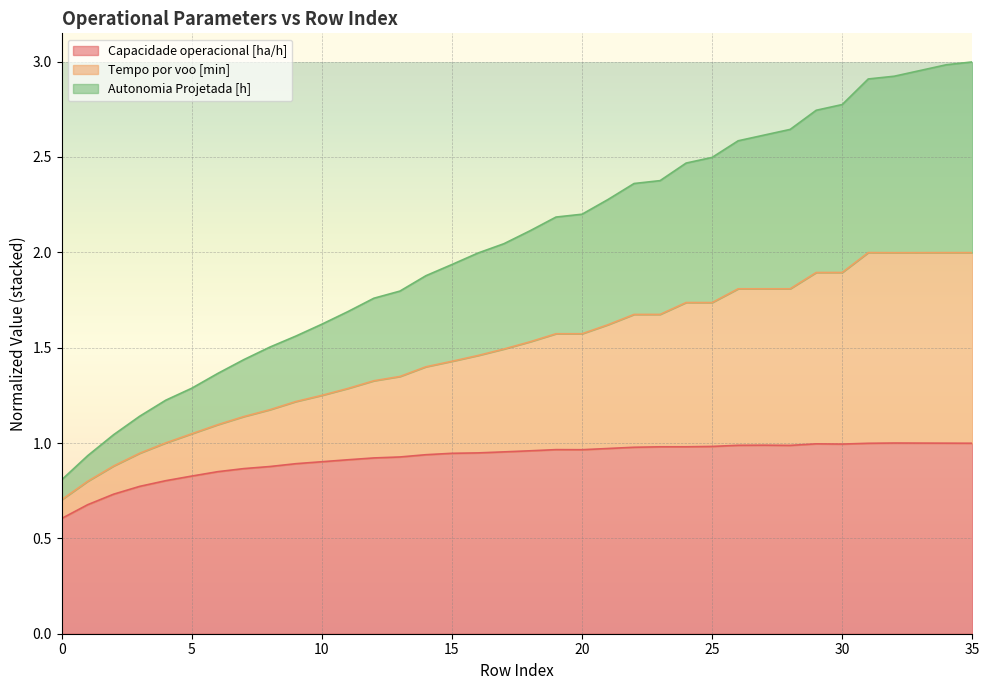

What is the total value across all series at 10?

1.6